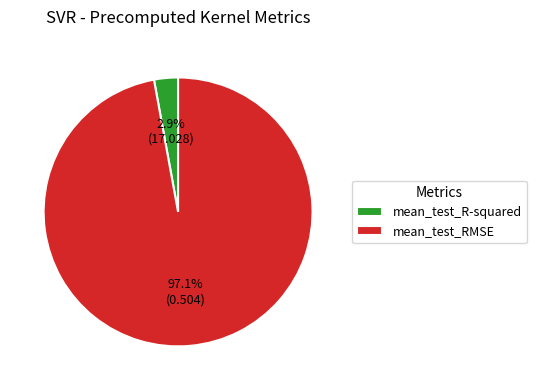

Is mean_test_RMSE the majority of the pie?

Yes